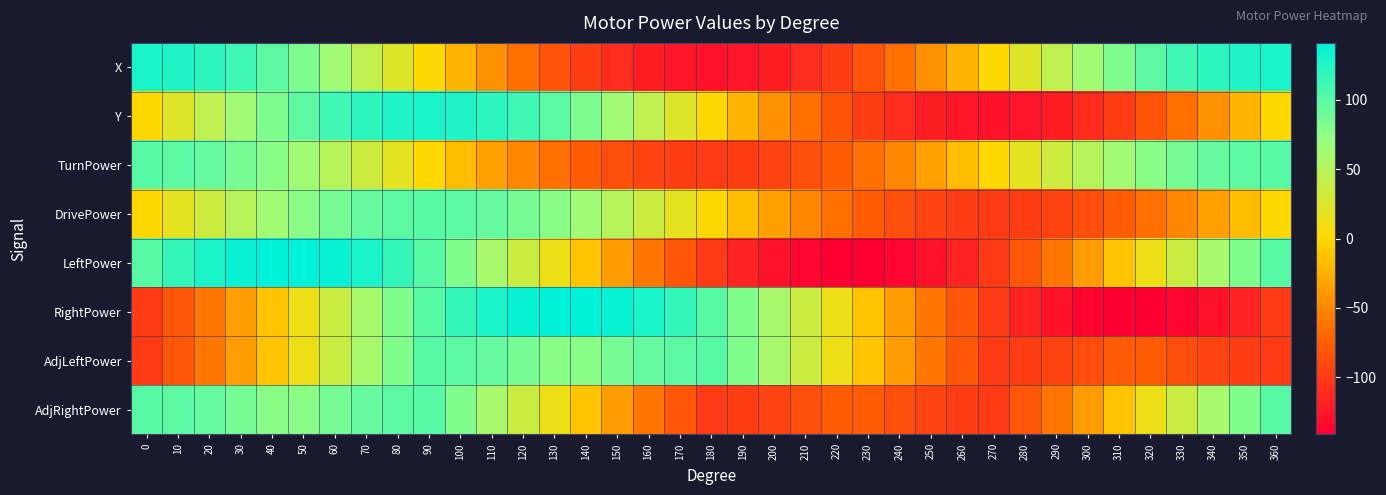

Reading left to right, list all the values displayed in this chart.

X: 0=128.0	10=126.1	20=120.3	30=110.9	40=98.1	50=82.3	60=64.0	70=43.8	80=22.2	90=0.0	100=-22.2	110=-43.8	120=-64.0	130=-82.3	140=-98.1	150=-110.9	160=-120.3	170=-126.1	180=-128.0	190=-126.1	200=-120.3	210=-110.9	220=-98.1	230=-82.3	240=-64.0	250=-43.8	260=-22.2	270=-0.0	280=22.2	290=43.8	300=64.0	310=82.3	320=98.1	330=110.9	340=120.3	350=126.1	360=128.0
Y: 0=0.0	10=22.2	20=43.8	30=64.0	40=82.3	50=98.1	60=110.9	70=120.3	80=126.1	90=128.0	100=126.1	110=120.3	120=110.9	130=98.1	140=82.3	150=64.0	160=43.8	170=22.2	180=0.0	190=-22.2	200=-43.8	210=-64.0	220=-82.3	230=-98.1	240=-110.9	250=-120.3	260=-126.1	270=-128.0	280=-126.1	290=-120.3	300=-110.9	310=-98.1	320=-82.3	330=-64.0	340=-43.8	350=-22.2	360=-0.0
TurnPower: 0=100.0	10=98.5	20=94.0	30=86.6	40=76.6	50=64.3	60=50.0	70=34.2	80=17.4	90=0.0	100=-17.4	110=-34.2	120=-50.0	130=-64.3	140=-76.6	150=-86.6	160=-94.0	170=-98.5	180=-100.0	190=-98.5	200=-94.0	210=-86.6	220=-76.6	230=-64.3	240=-50.0	250=-34.2	260=-17.4	270=0.0	280=17.4	290=34.2	300=50.0	310=64.3	320=76.6	330=86.6	340=94.0	350=98.5	360=100.0
DrivePower: 0=0.0	10=17.4	20=34.2	30=50.0	40=64.3	50=76.6	60=86.6	70=94.0	80=98.5	90=100.0	100=98.5	110=94.0	120=86.6	130=76.6	140=64.3	150=50.0	160=34.2	170=17.4	180=0.0	190=-17.4	200=-34.2	210=-50.0	220=-64.3	230=-76.6	240=-86.6	250=-94.0	260=-98.5	270=-100.0	280=-98.5	290=-94.0	300=-86.6	310=-76.6	320=-64.3	330=-50.0	340=-34.2	350=-17.4	360=0.0
LeftPower: 0=100.0	10=115.8	20=128.2	30=136.6	40=140.9	50=140.9	60=136.6	70=128.2	80=115.8	90=100.0	100=81.1	110=59.8	120=36.6	130=12.3	140=-12.3	150=-36.6	160=-59.8	170=-81.1	180=-100.0	190=-115.8	200=-128.2	210=-136.6	220=-140.9	230=-140.9	240=-136.6	250=-128.2	260=-115.8	270=-100.0	280=-81.1	290=-59.8	300=-36.6	310=-12.3	320=12.3	330=36.6	340=59.8	350=81.1	360=100.0
RightPower: 0=-100.0	10=-81.1	20=-59.8	30=-36.6	40=-12.3	50=12.3	60=36.6	70=59.8	80=81.1	90=100.0	100=115.8	110=128.2	120=136.6	130=140.9	140=140.9	150=136.6	160=128.2	170=115.8	180=100.0	190=81.1	200=59.8	210=36.6	220=12.3	230=-12.3	240=-36.6	250=-59.8	260=-81.1	270=-100.0	280=-115.8	290=-128.2	300=-136.6	310=-140.9	320=-140.9	330=-136.6	340=-128.2	350=-115.8	360=-100.0
AdjLeftPower: 0=-100.0	10=-81.1	20=-59.8	30=-36.6	40=-12.3	50=12.3	60=36.6	70=59.8	80=81.1	90=100.0	100=98.5	110=94.0	120=86.6	130=76.6	140=76.6	150=86.6	160=94.0	170=98.5	180=100.0	190=81.1	200=59.8	210=36.6	220=12.3	230=-12.3	240=-36.6	250=-59.8	260=-81.1	270=-100.0	280=-98.5	290=-94.0	300=-86.6	310=-76.6	320=-76.6	330=-86.6	340=-94.0	350=-98.5	360=-100.0
AdjRightPower: 0=100.0	10=98.5	20=94.0	30=86.6	40=76.6	50=76.6	60=86.6	70=94.0	80=98.5	90=100.0	100=81.1	110=59.8	120=36.6	130=12.3	140=-12.3	150=-36.6	160=-59.8	170=-81.1	180=-100.0	190=-98.5	200=-94.0	210=-86.6	220=-76.6	230=-76.6	240=-86.6	250=-94.0	260=-98.5	270=-100.0	280=-81.1	290=-59.8	300=-36.6	310=-12.3	320=12.3	330=36.6	340=59.8	350=81.1	360=100.0